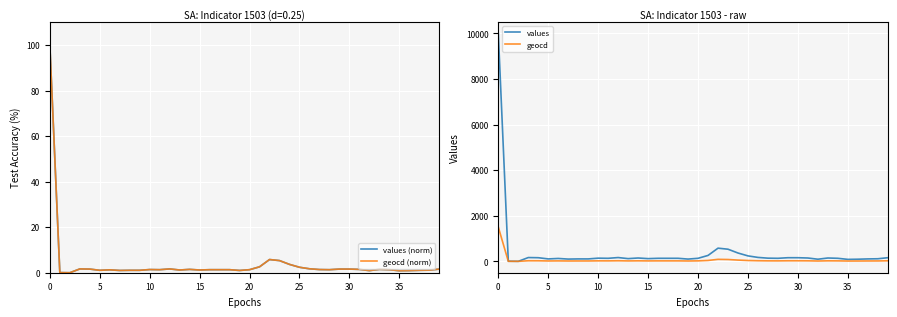

What is the sum of the geocd (norm) values at 15 and 34?

2.5